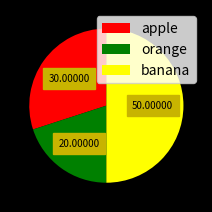

Do apple and banana together represent more than half of the pie?

Yes